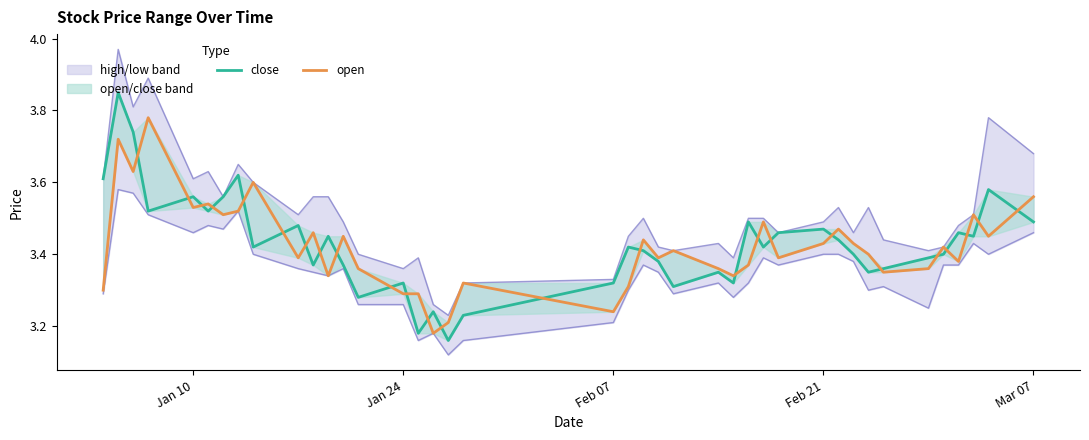

How many intersections are there between open and close?

25